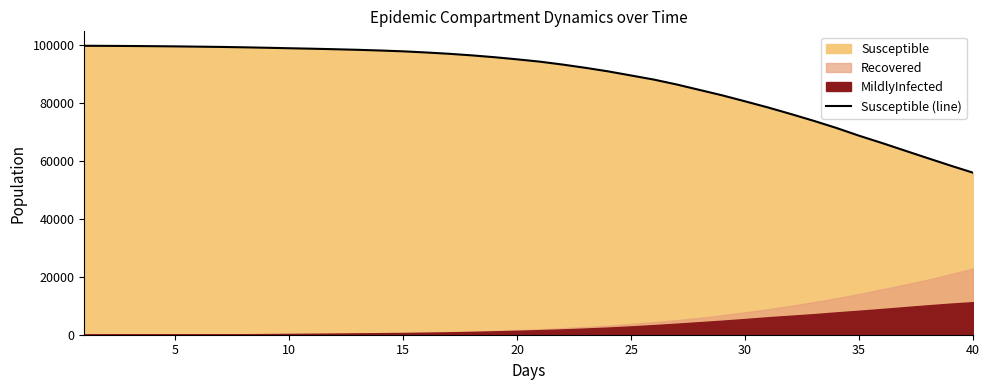

What is the value of the 24th point from the left?

91010